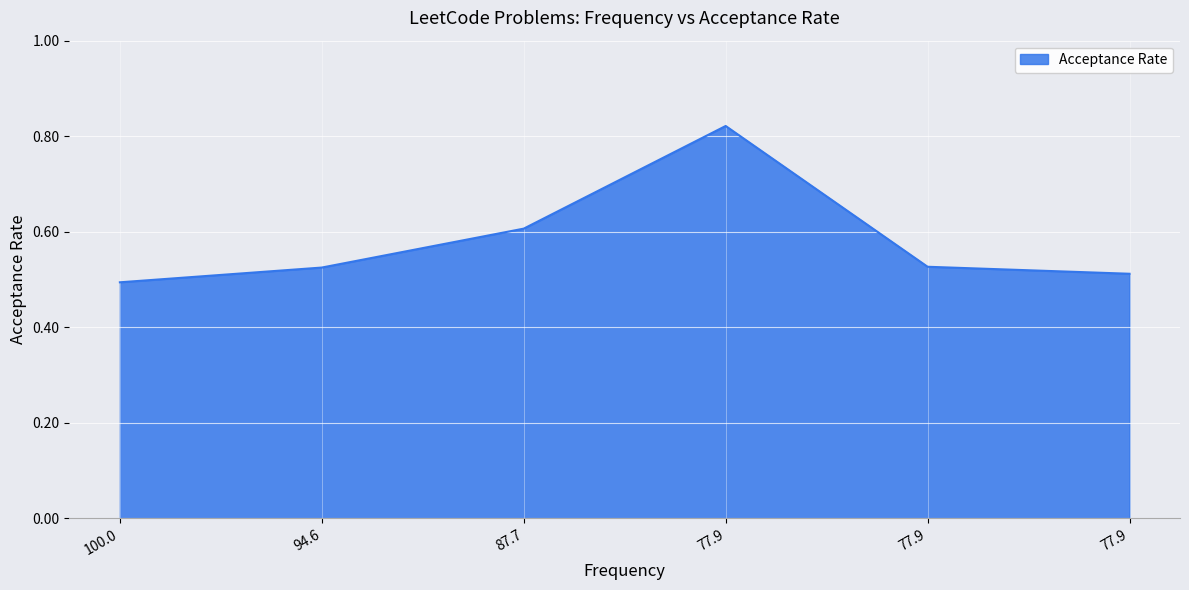

What is the minimum value shown in the chart?

0.5